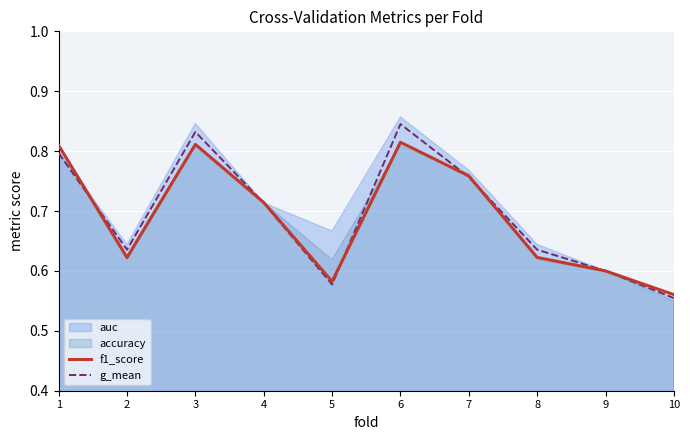

Where is the first local maximum for f1_score?

3